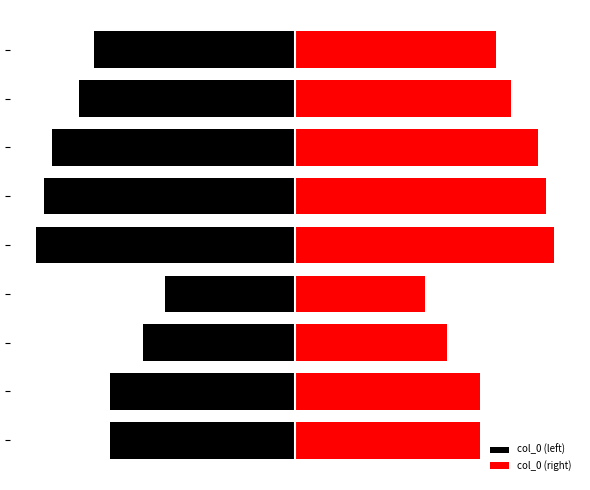

List the series in order of their peak value, lowest first.

col_0 (left), col_0 (right)